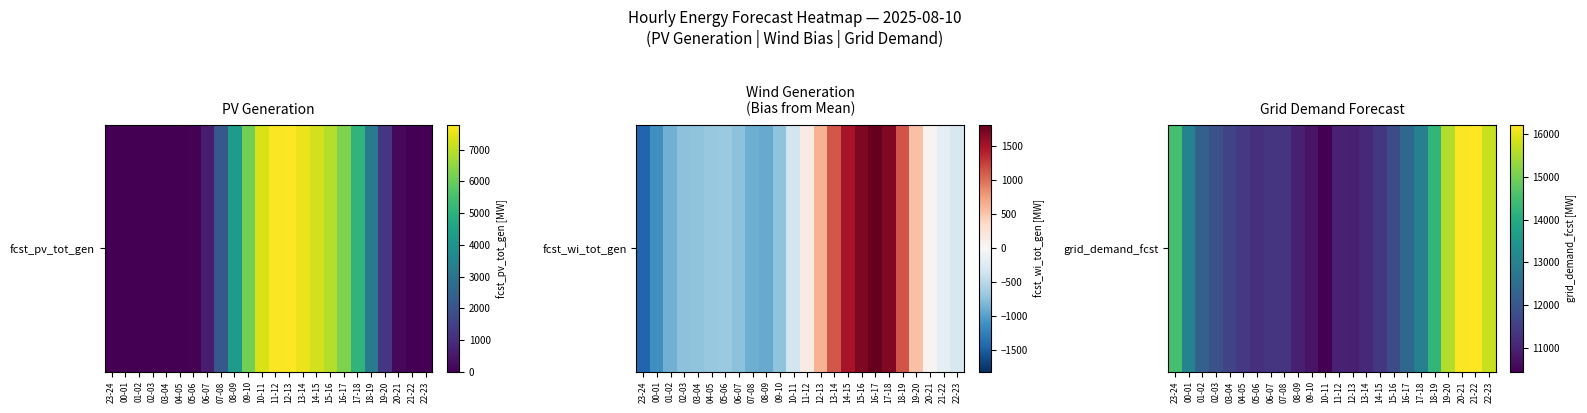

What is the ratio of the value at 13-14 to the value at 02-03?

0.9